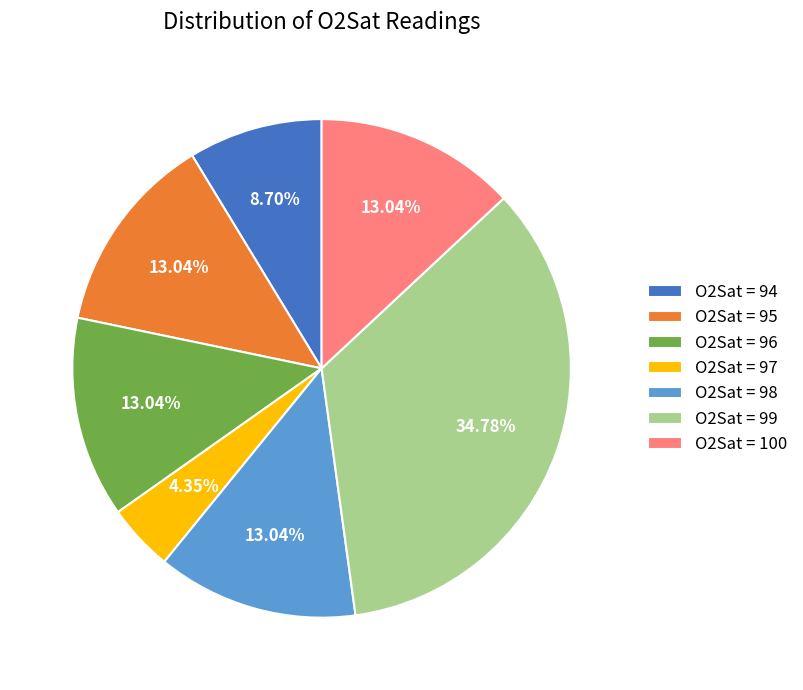

Between O2Sat = 95 and O2Sat = 94, which is larger?

O2Sat = 95